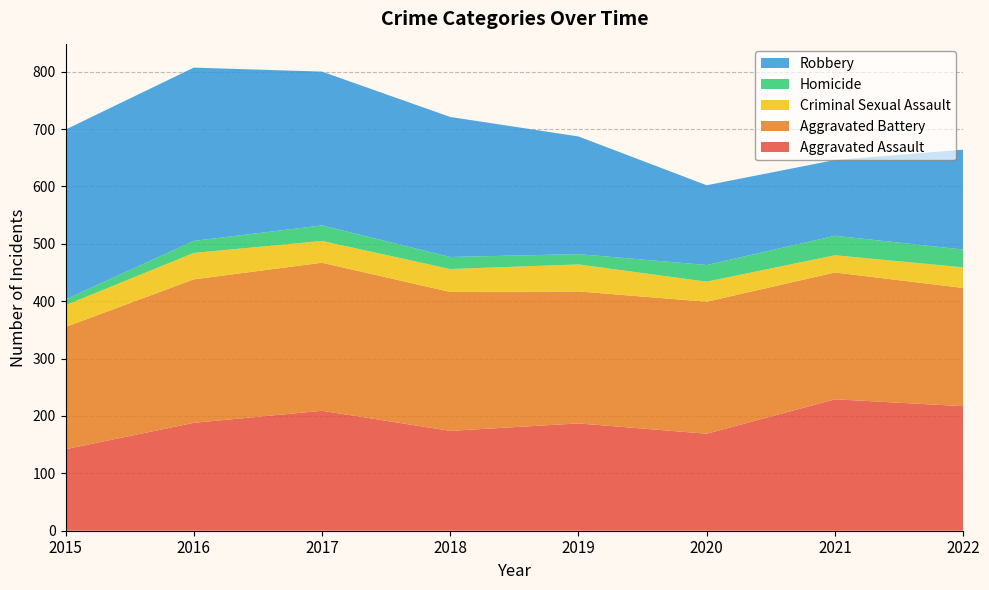

Reading right to left, list all the values displayed in this chart.

Aggravated Assault: 2022=217	2021=229	2020=169	2019=187	2018=174	2017=209	2016=188	2015=142
Aggravated Battery: 2022=206	2021=221	2020=230	2019=230	2018=242	2017=258	2016=250	2015=213
Criminal Sexual Assault: 2022=36	2021=30	2020=35	2019=47	2018=40	2017=38	2016=46	2015=38
Homicide: 2022=31	2021=34	2020=29	2019=18	2018=21	2017=27	2016=21	2015=10
Robbery: 2022=174	2021=132	2020=139	2019=205	2018=244	2017=268	2016=302	2015=296